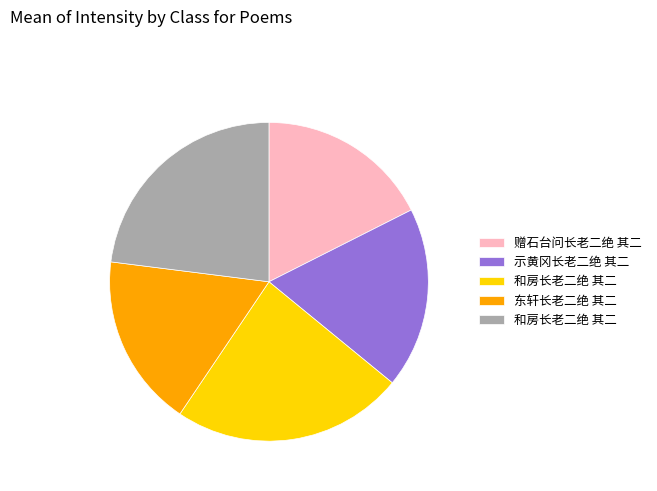

Is there any slice that represents more than half of the pie?

No